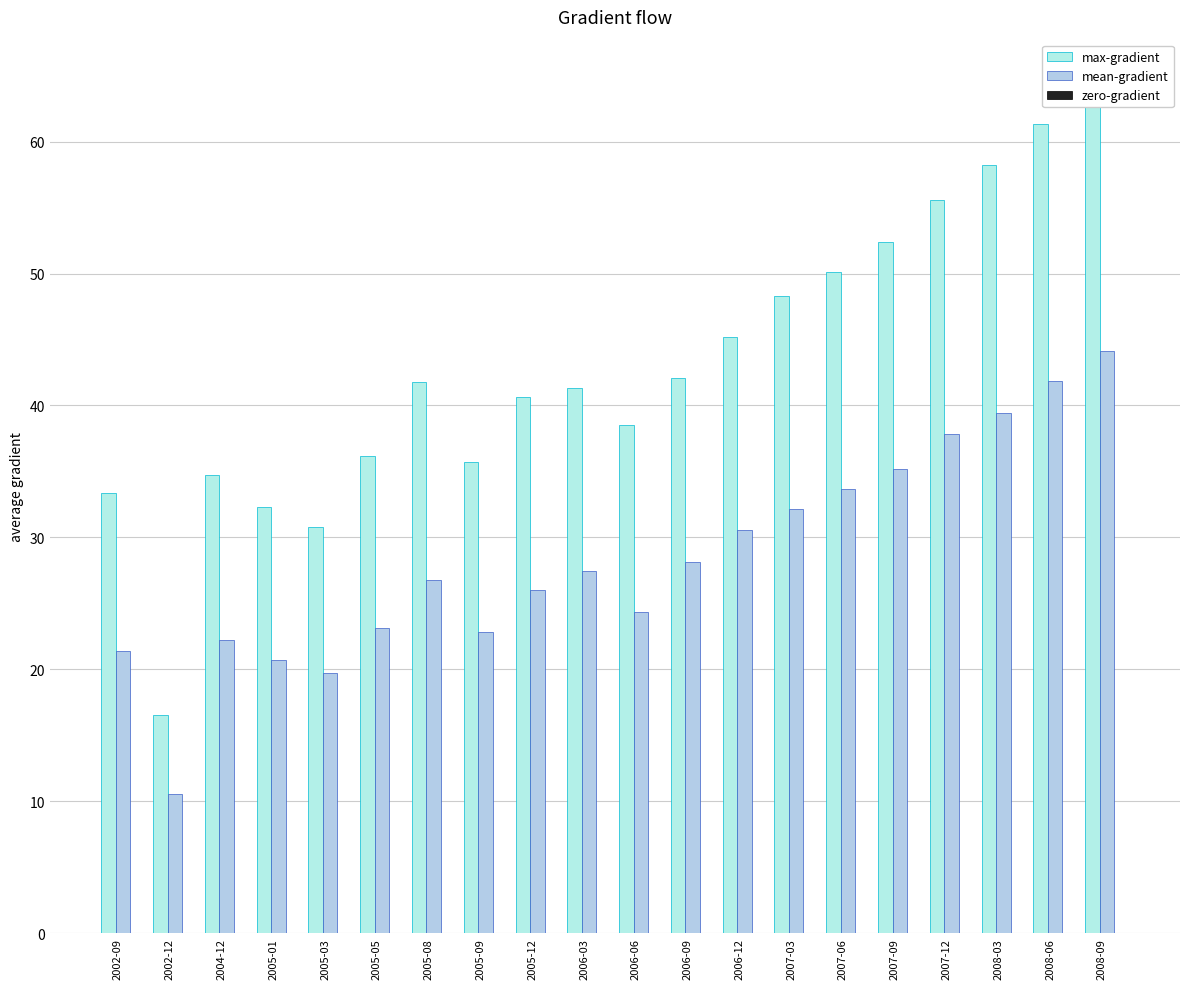

Which category has the lowest value in the zero-gradient series?

2002-09